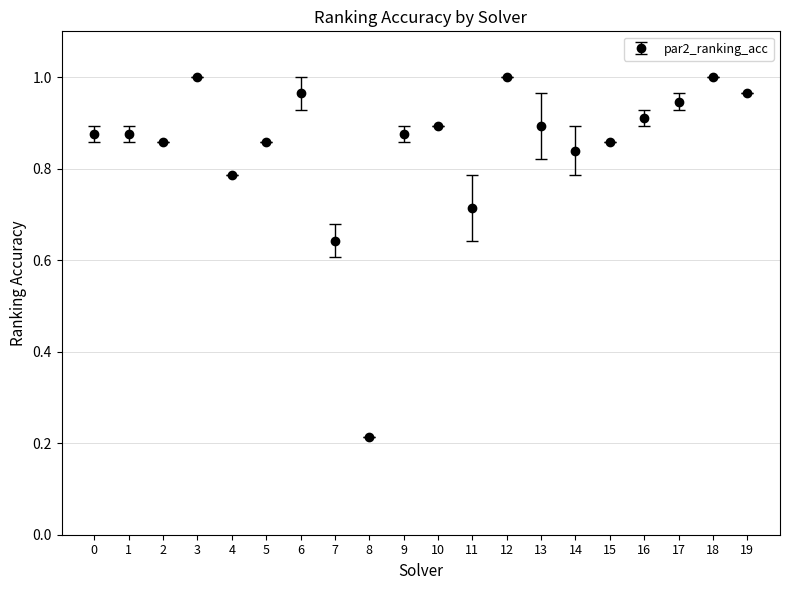

What is the sum of the values at 9 and 13?

1.8